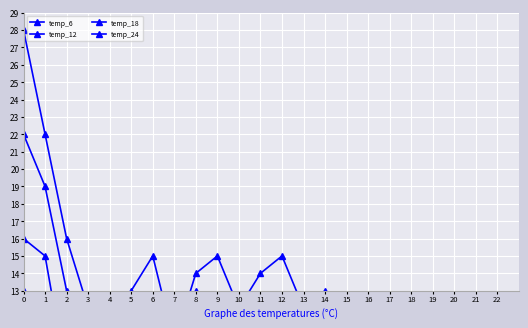

True or false: temp_24 has a value of 3 at 15.

True